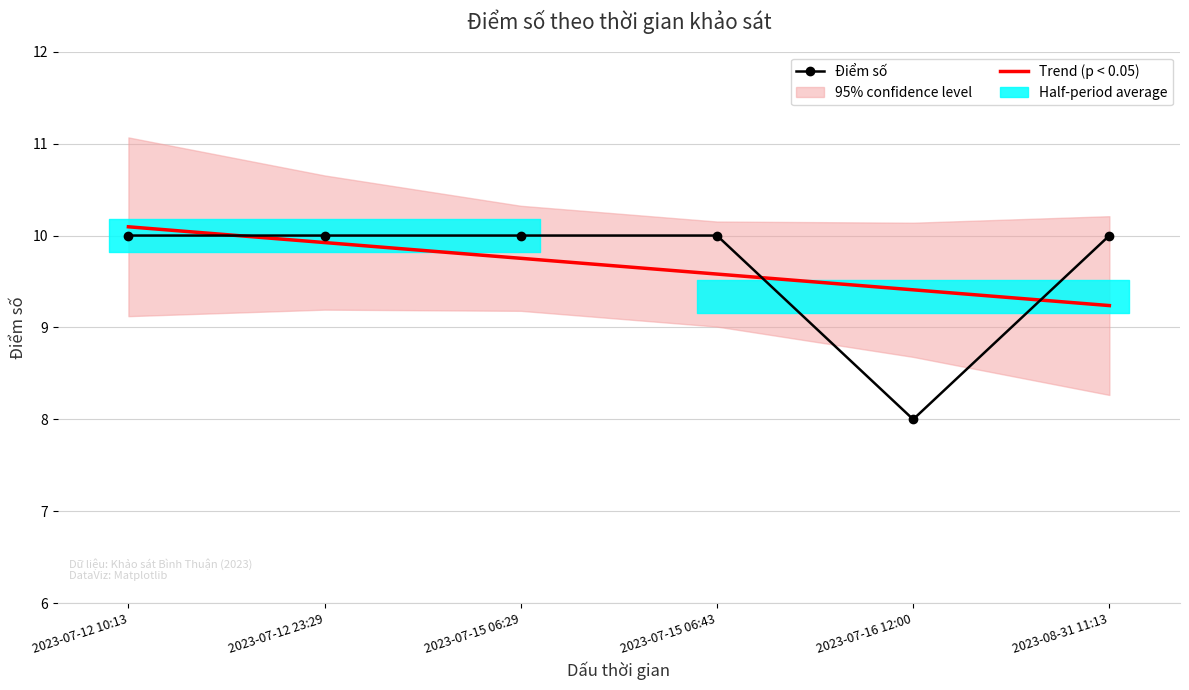

Rank the series by their average value, from lowest to highest.

Trend (p < 0.05), Điểm số